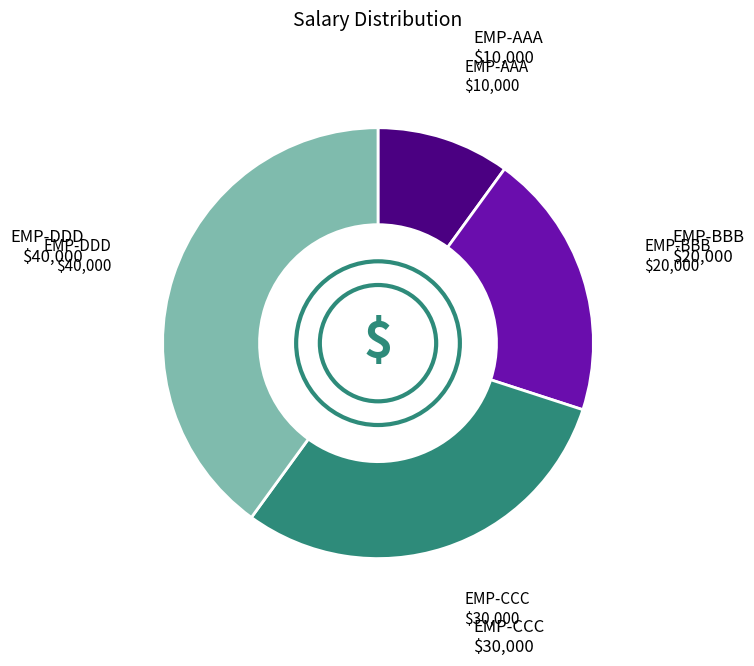

Which slice is the smallest?

EMP-AAA